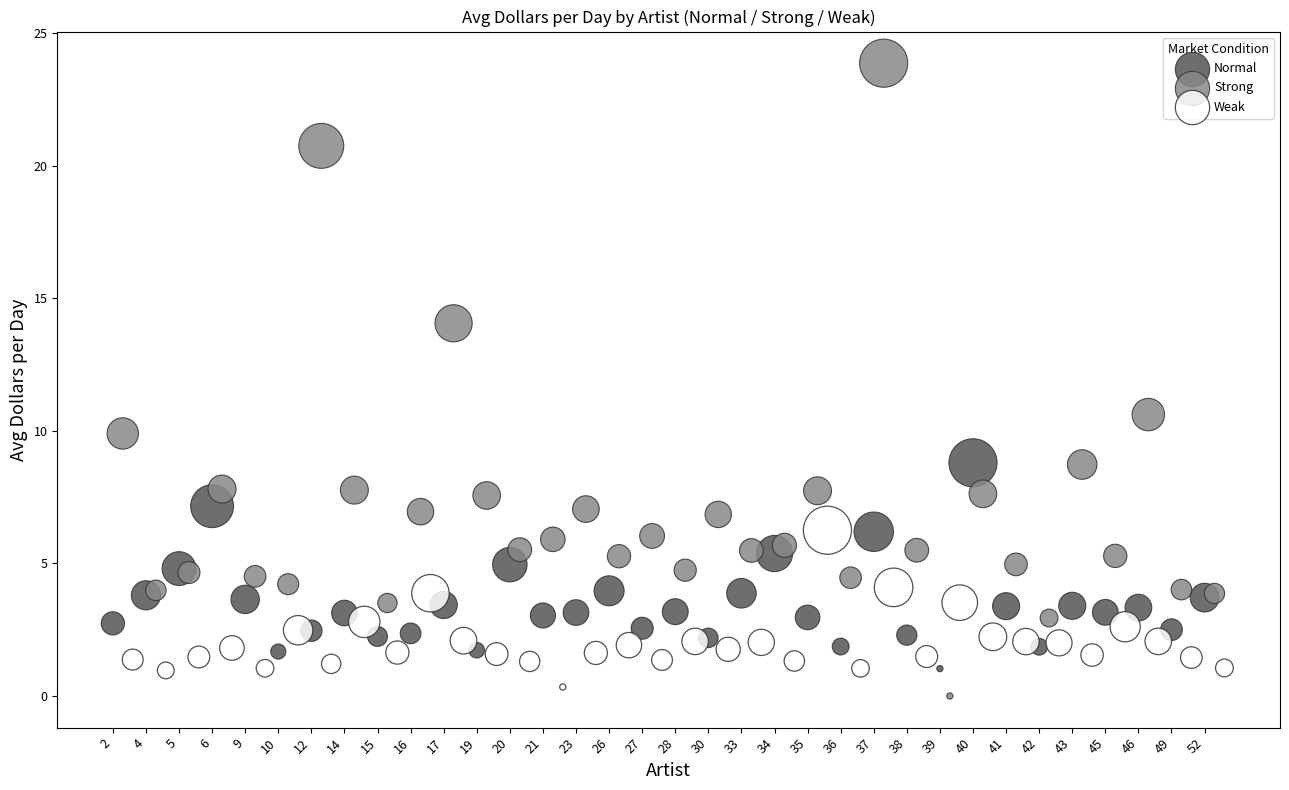

What are all the series names shown in the legend?

Normal, Strong, Weak